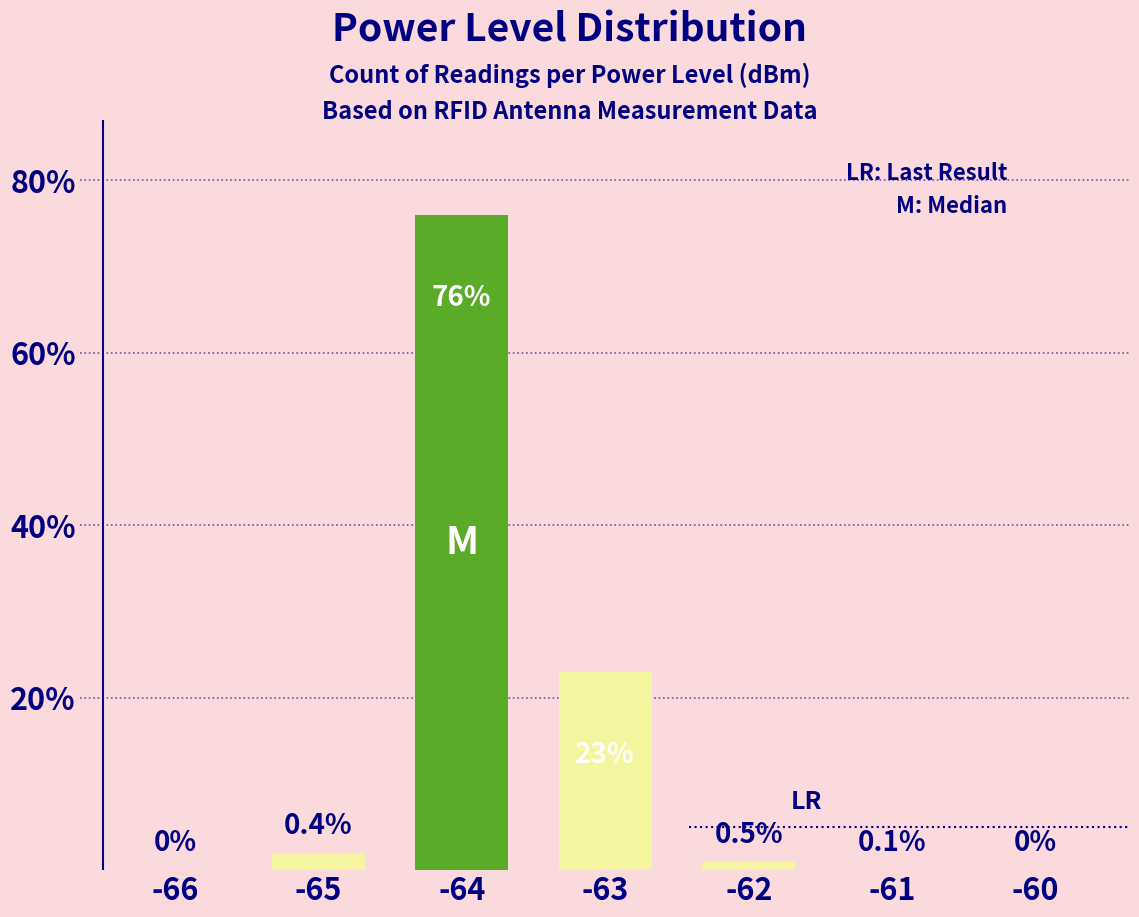

Where does the data first go above 1?

-65